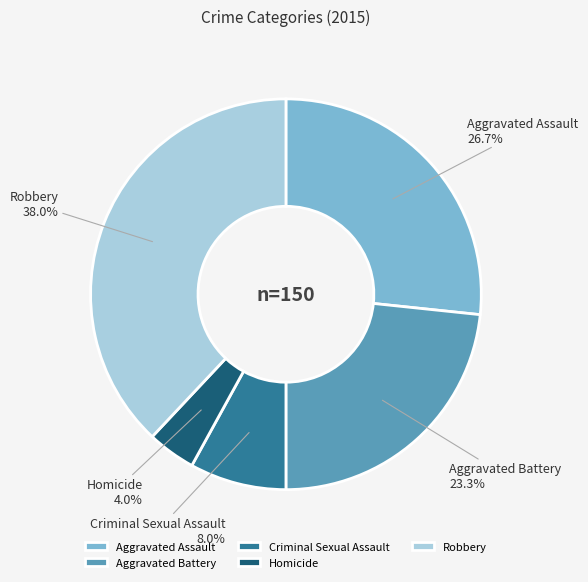

Does Robbery account for over 50% of the chart?

No